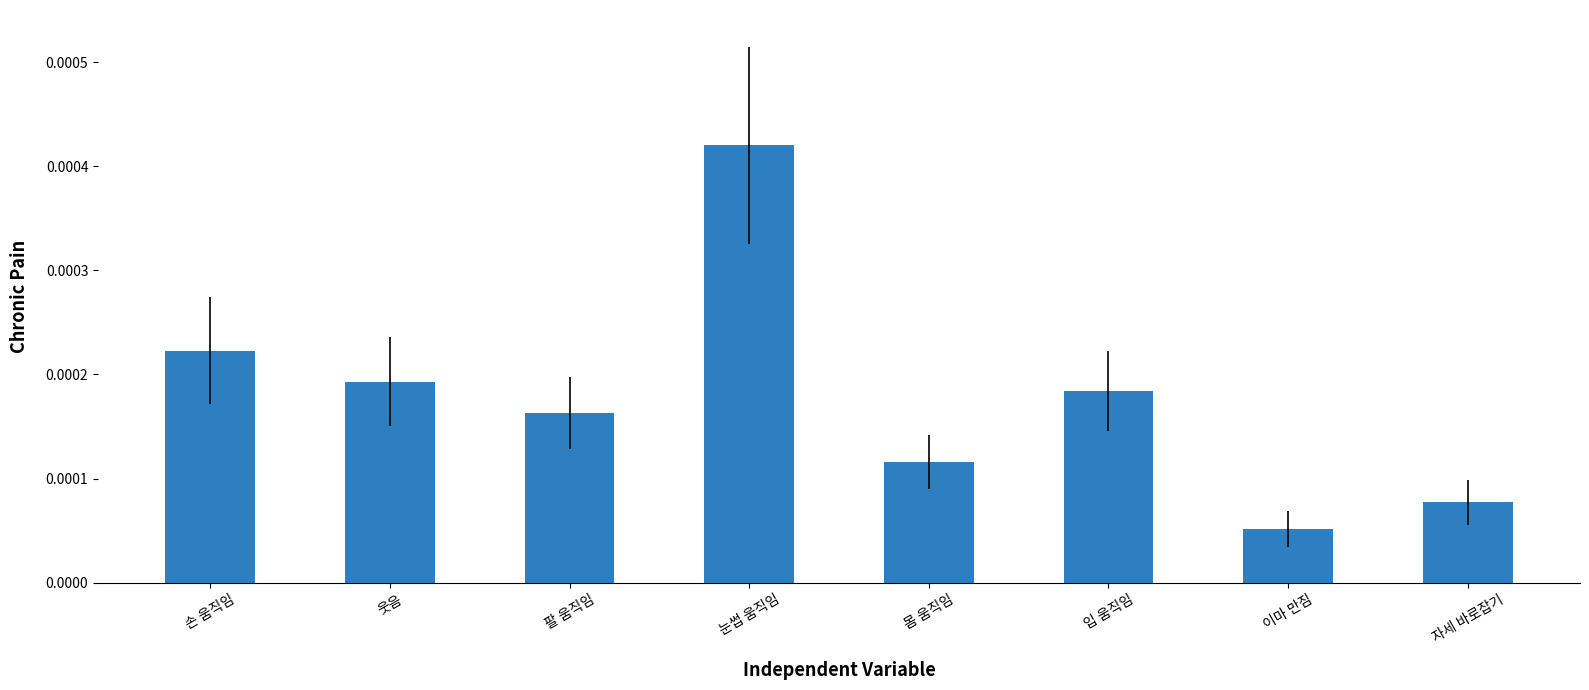

Which category has the lowest value across all series?

이마 만짐